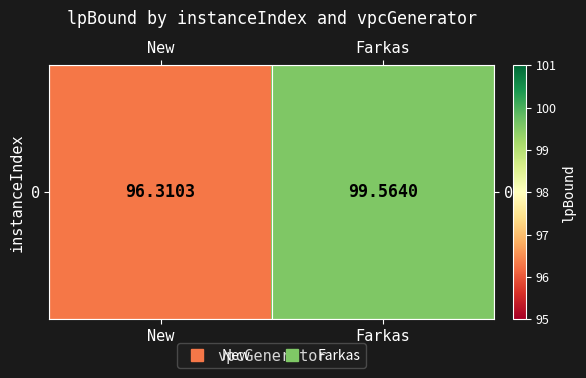

At which label does the data first exceed 99?

Farkas